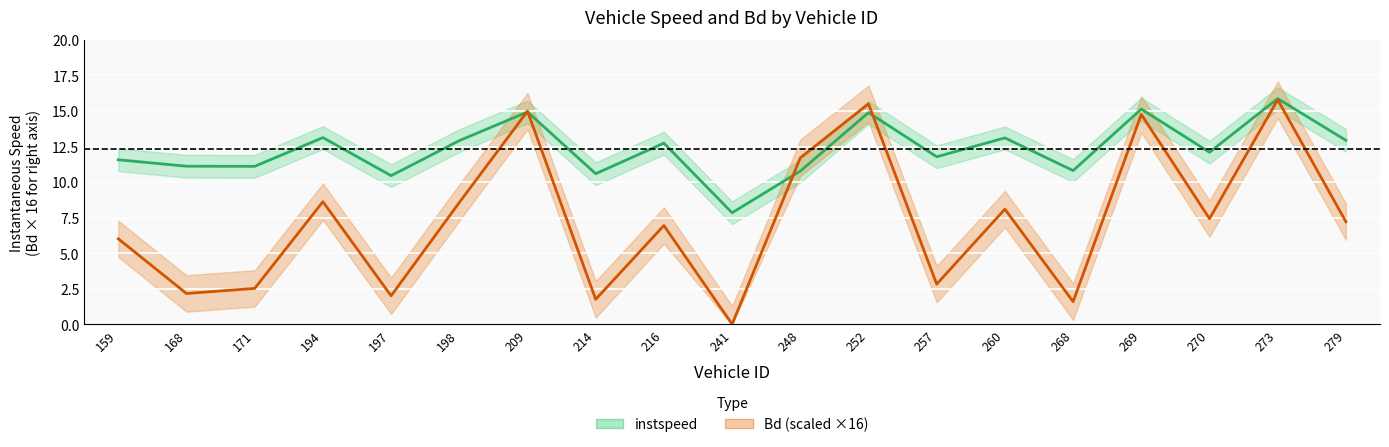

Where is the first local minimum for Bd (scaled)?

168